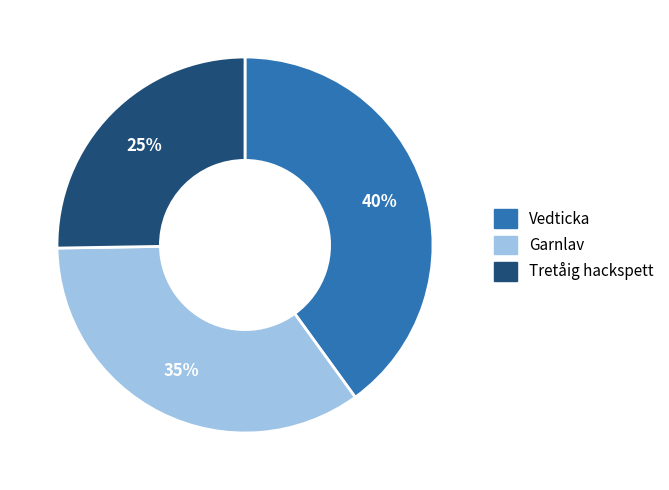

How many segments does this pie chart have?

3